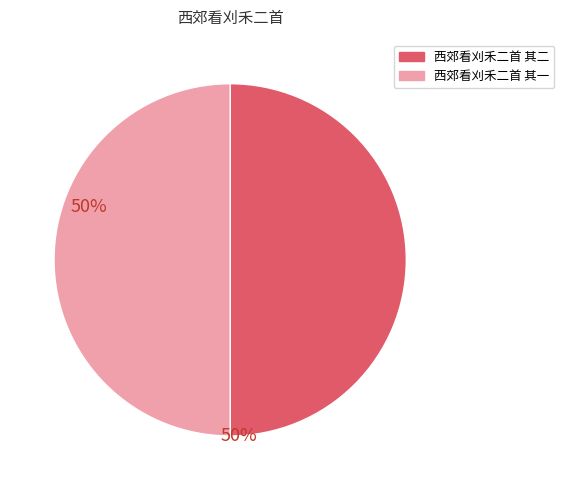

What is the ratio of the value at 西郊看刈禾二首 其二 to the value at 西郊看刈禾二首 其一?

1.0